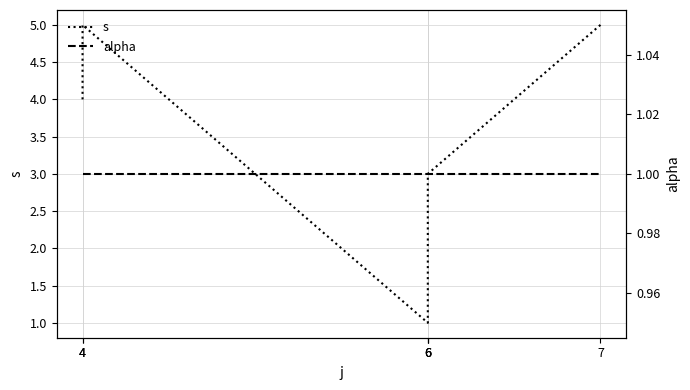

The value of alpha at 4 is 1. True or false?

True